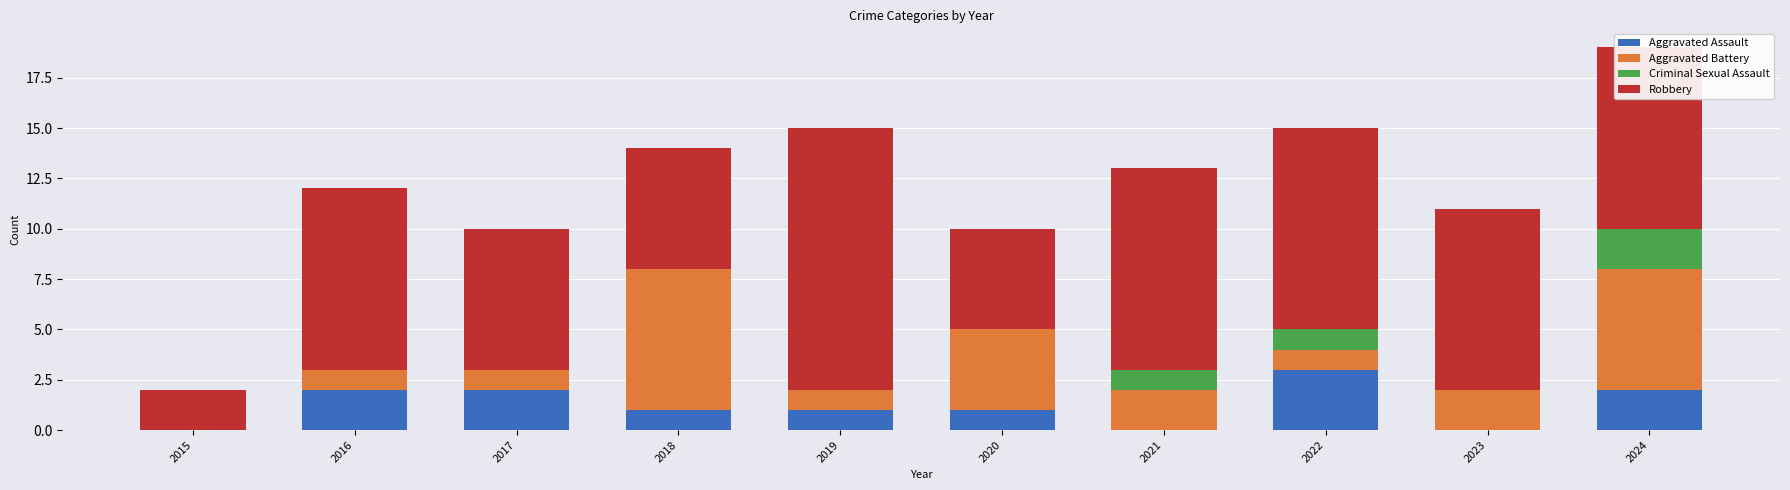

What is the sum of the Aggravated Assault values at 2016 and 2017?

4